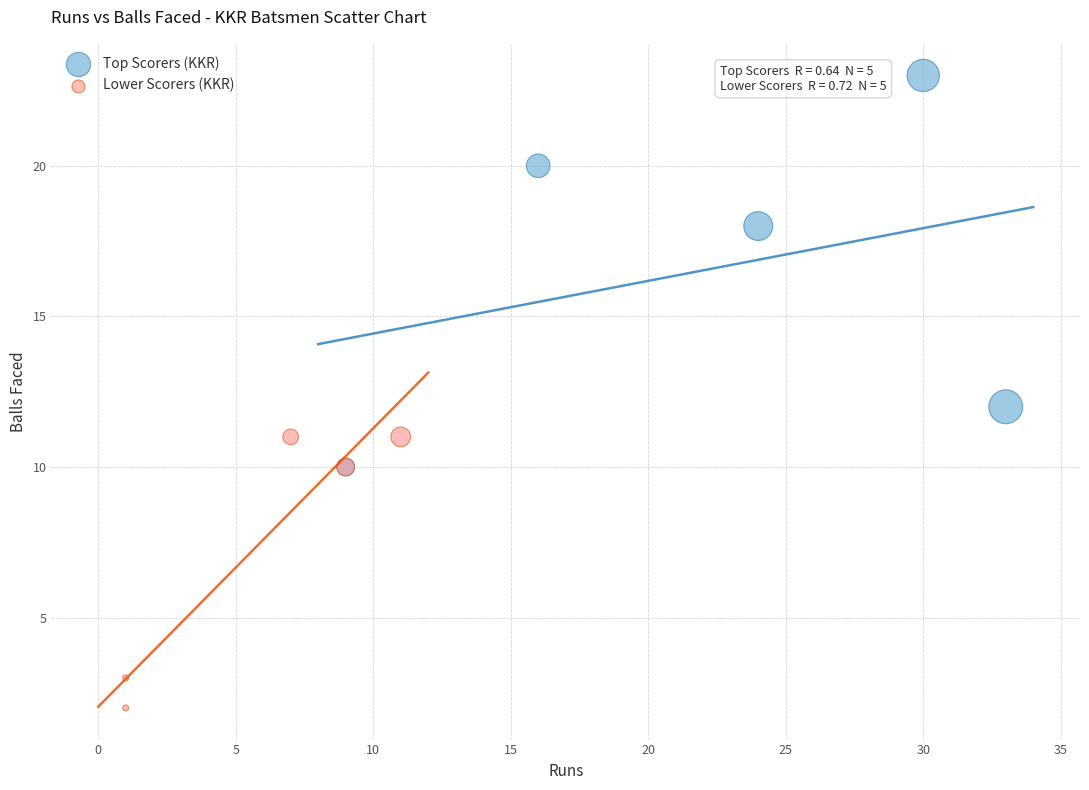

Which series reaches the maximum Y coordinate?

Top Scorers (KKR)